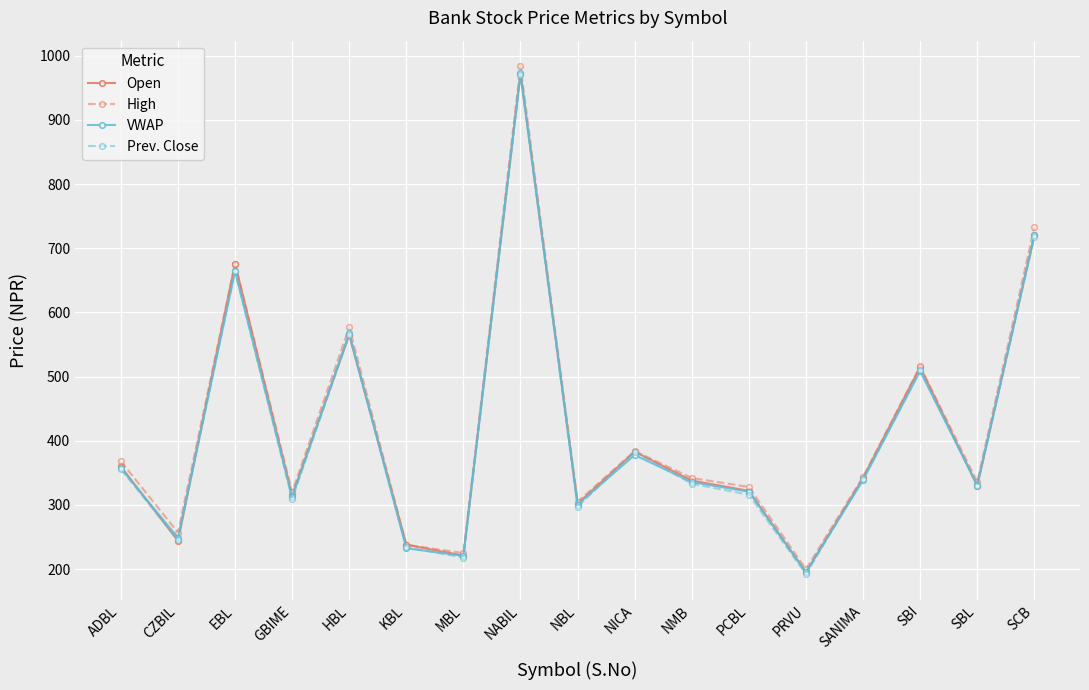

How many lines are shown in the chart?

4